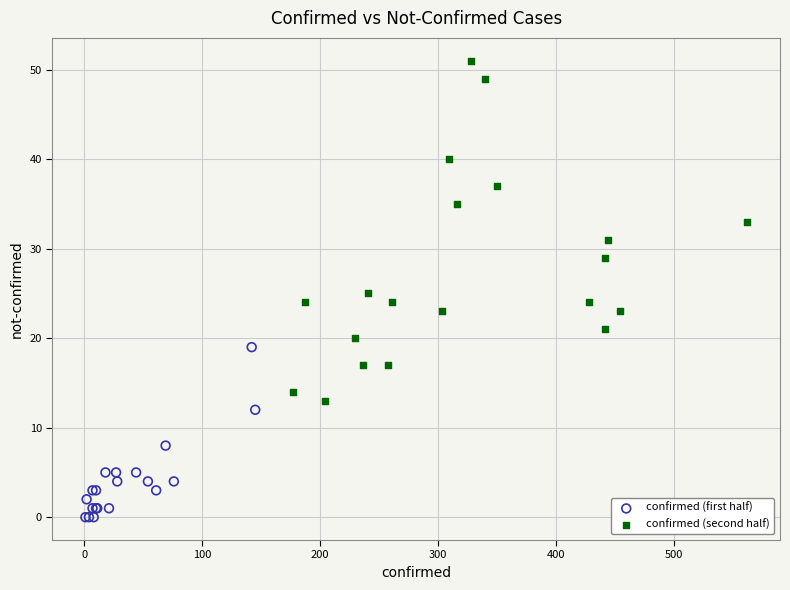

Which series has the largest Y range (max minus min)?

confirmed (second half)